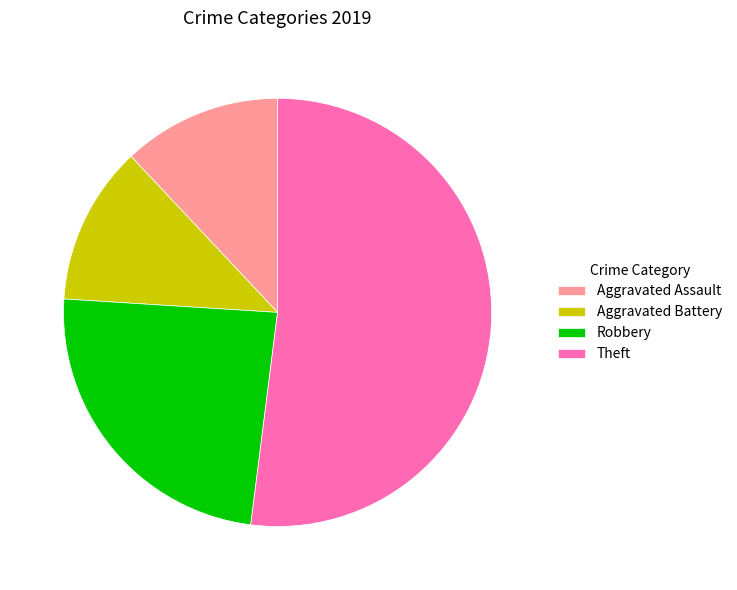

How many slices are in this pie chart?

4